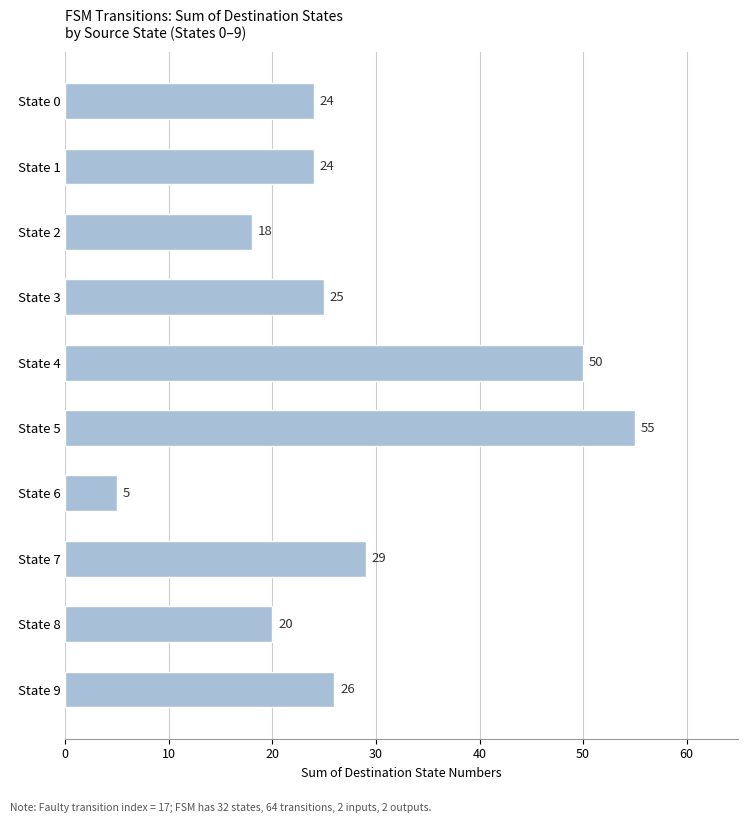

Does the chart contain stacked bars?

No